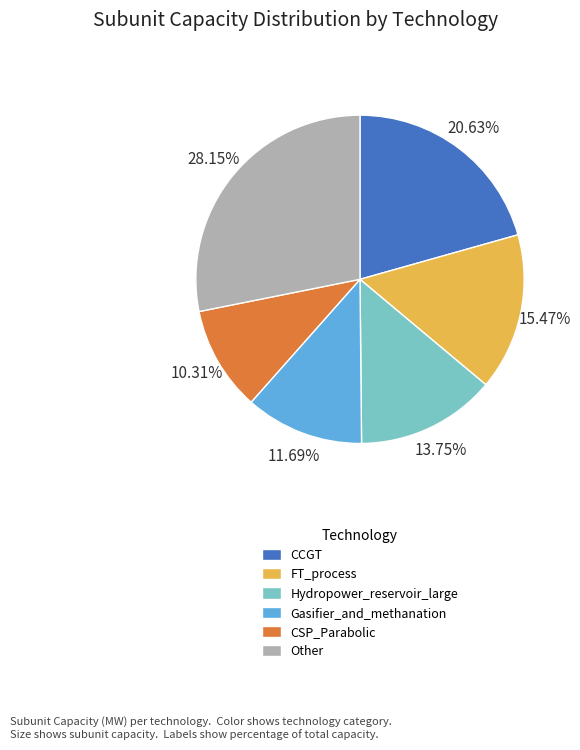

The FT_process slice represents 28% of the pie. True or false?

False